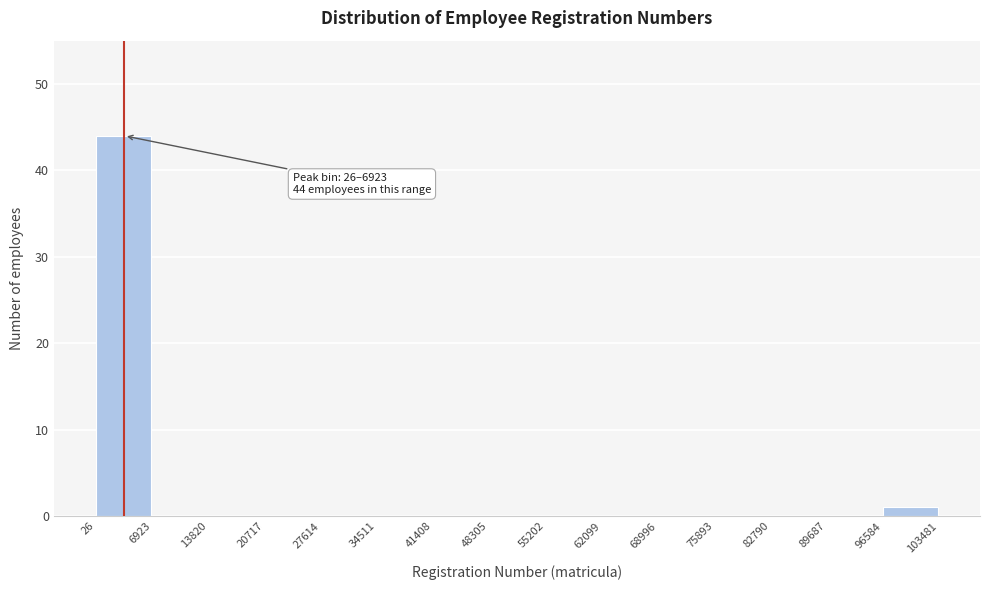

Over which range of the x-axis is the bar tallest?

26 to 6923